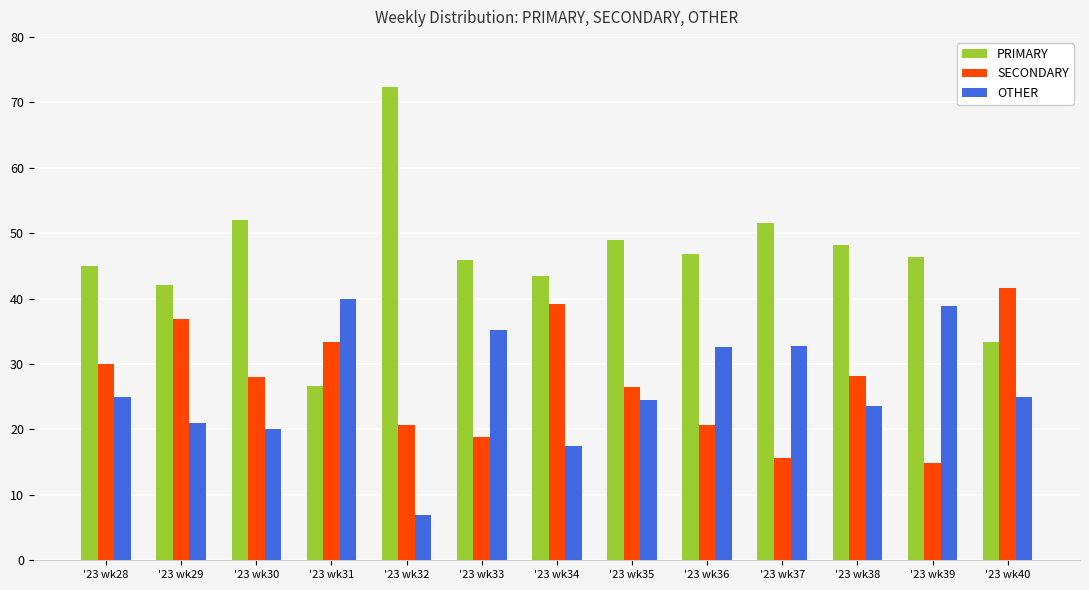

What is the smallest value displayed?

6.9